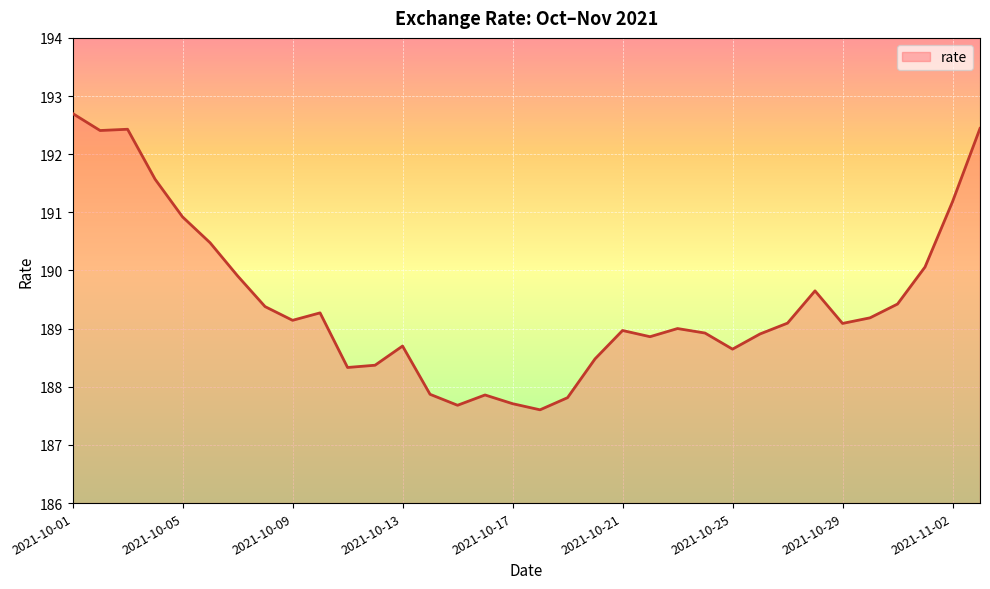

What is the minimum value shown in the chart?

187.6